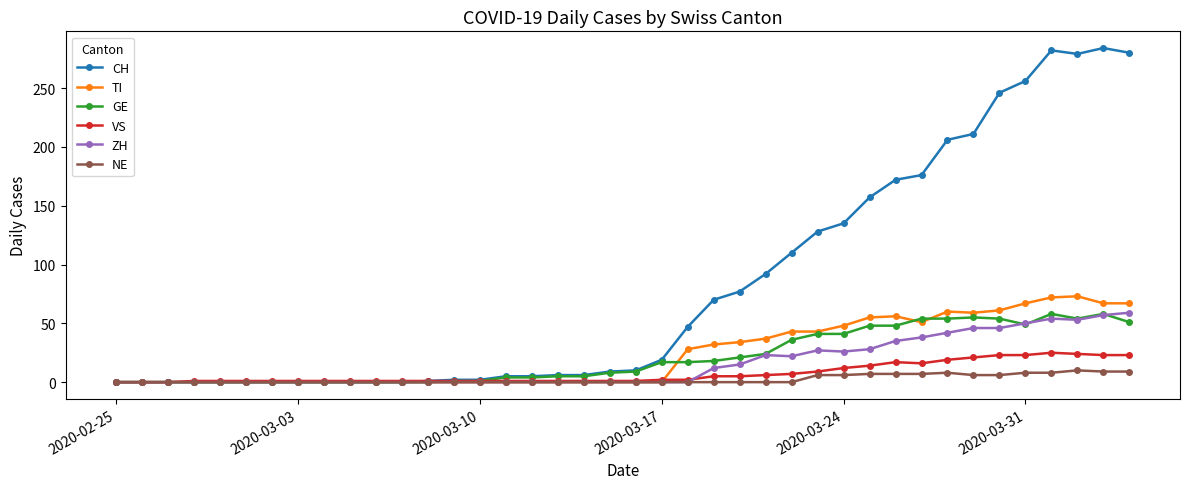

What is the greatest value displayed?

284